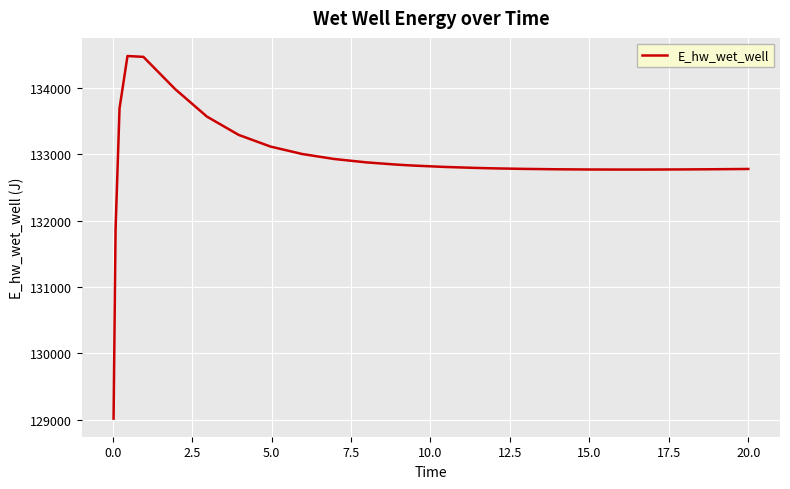

What is the greatest value displayed?

134480.9